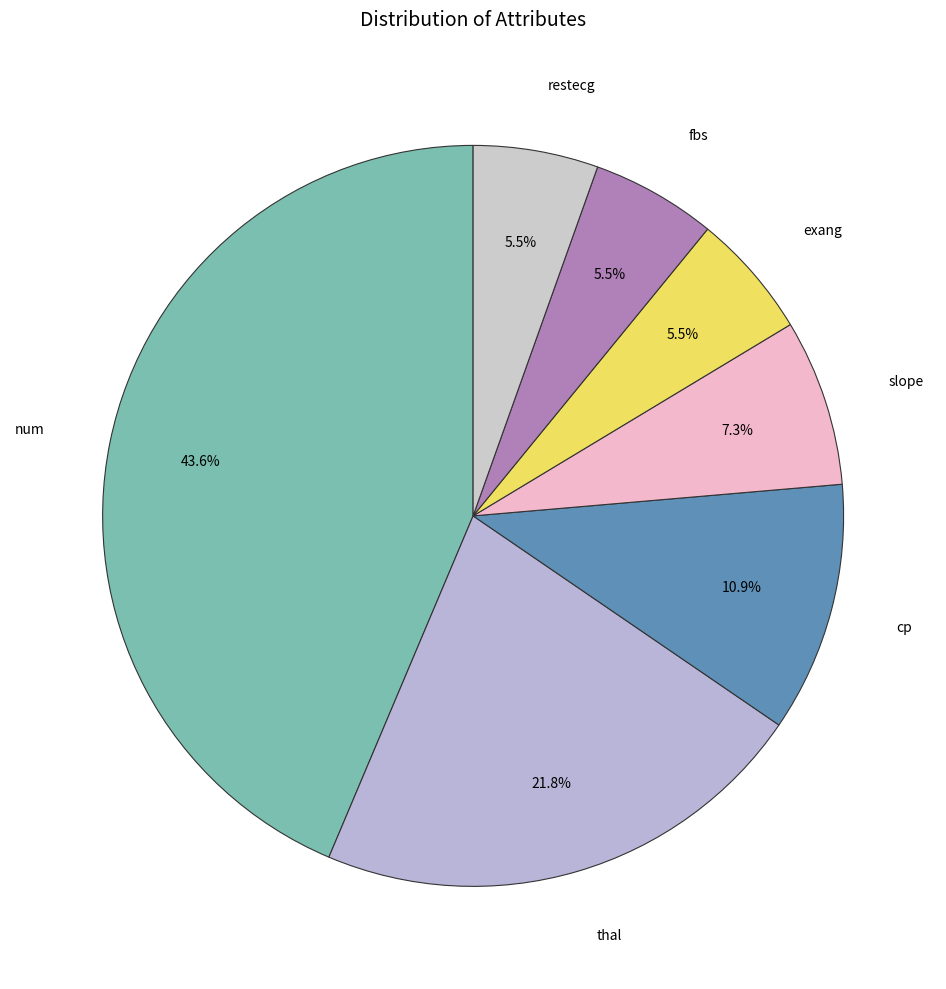

Count the number of slices in the pie.

7